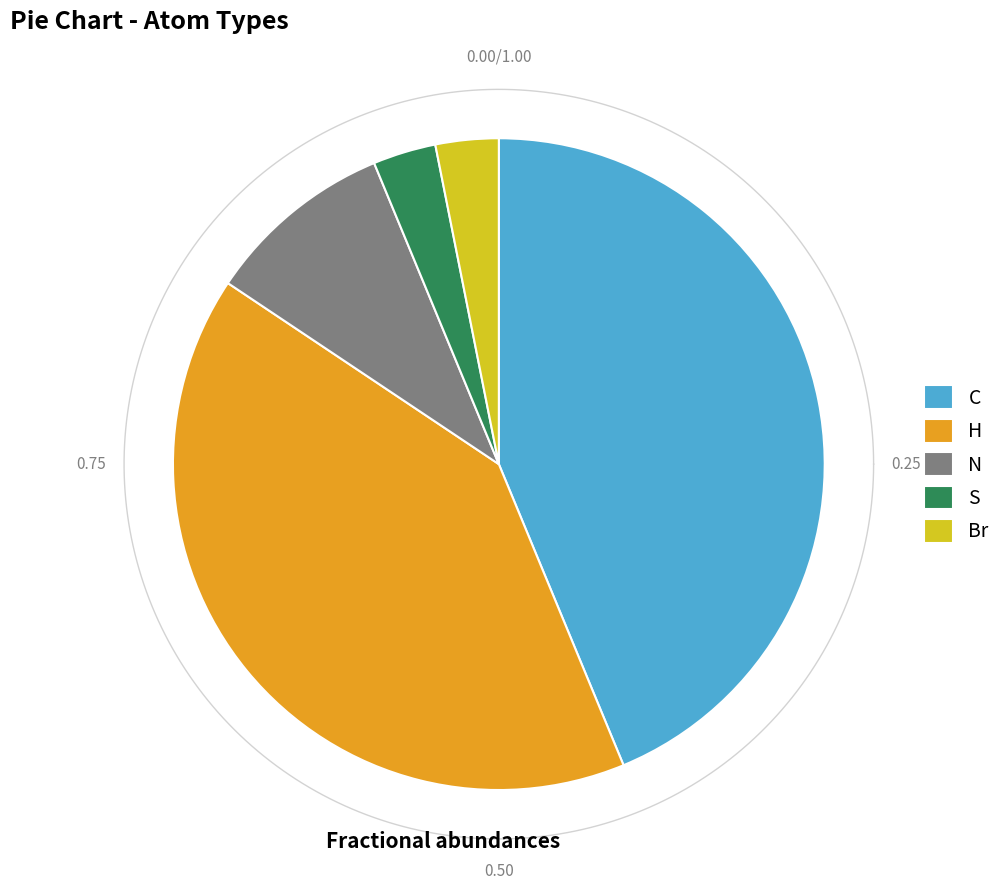

What percentage is the C slice, to the nearest percent?

44%